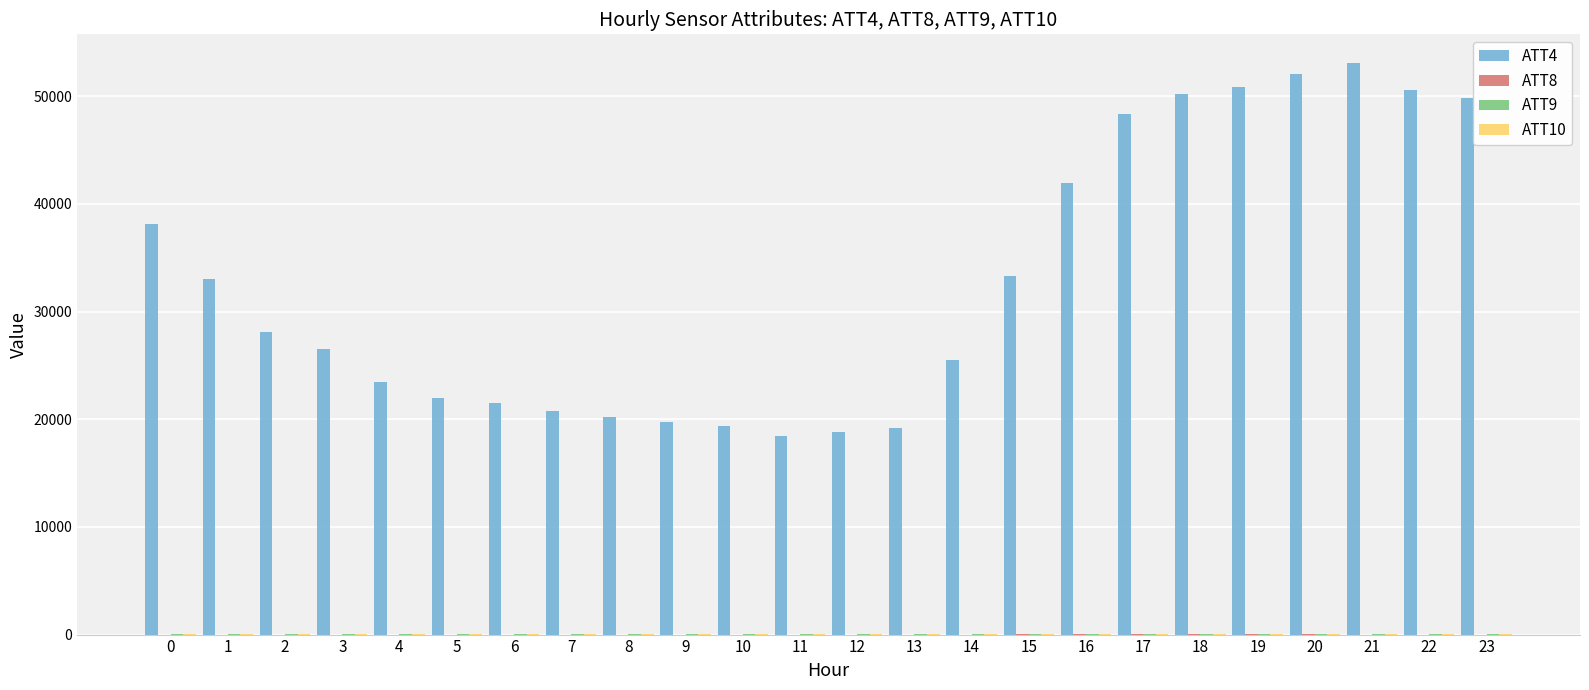

What is the maximum value shown in the chart?

53100.0